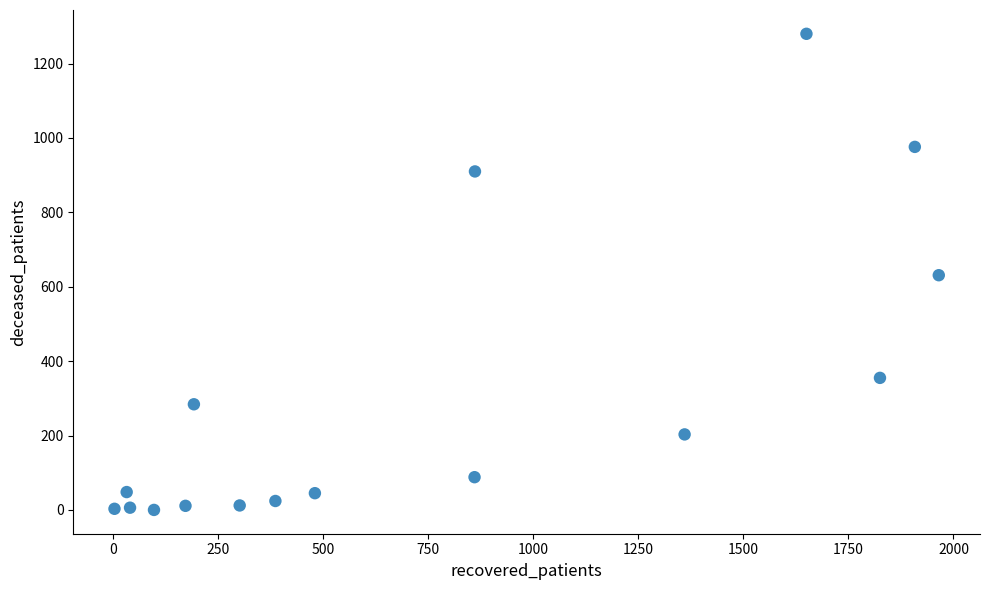

What is the range of Y values (max minus min)?

1280